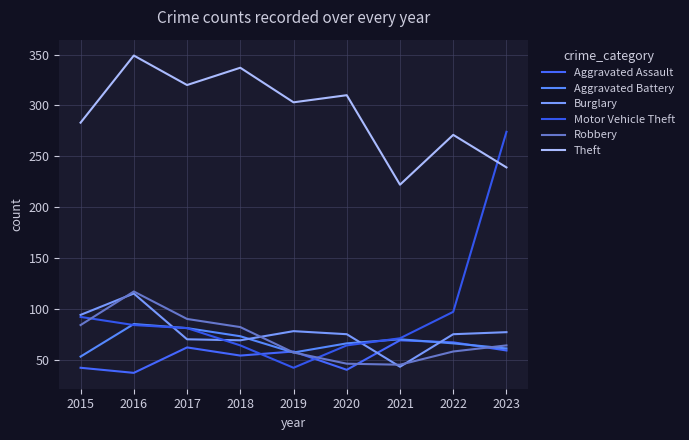

Reading right to left, extract all data points from this chart.

Aggravated Assault: 2023=59	2022=67	2021=69	2020=40	2019=58	2018=54	2017=62	2016=37	2015=42
Aggravated Battery: 2023=61	2022=66	2021=70	2020=66	2019=57	2018=73	2017=81	2016=85	2015=53
Burglary: 2023=77	2022=75	2021=43	2020=75	2019=78	2018=69	2017=70	2016=115	2015=94
Motor Vehicle Theft: 2023=274	2022=97	2021=71	2020=64	2019=42	2018=64	2017=81	2016=84	2015=92
Robbery: 2023=64	2022=58	2021=45	2020=46	2019=57	2018=82	2017=90	2016=117	2015=84
Theft: 2023=239	2022=271	2021=222	2020=310	2019=303	2018=337	2017=320	2016=349	2015=283